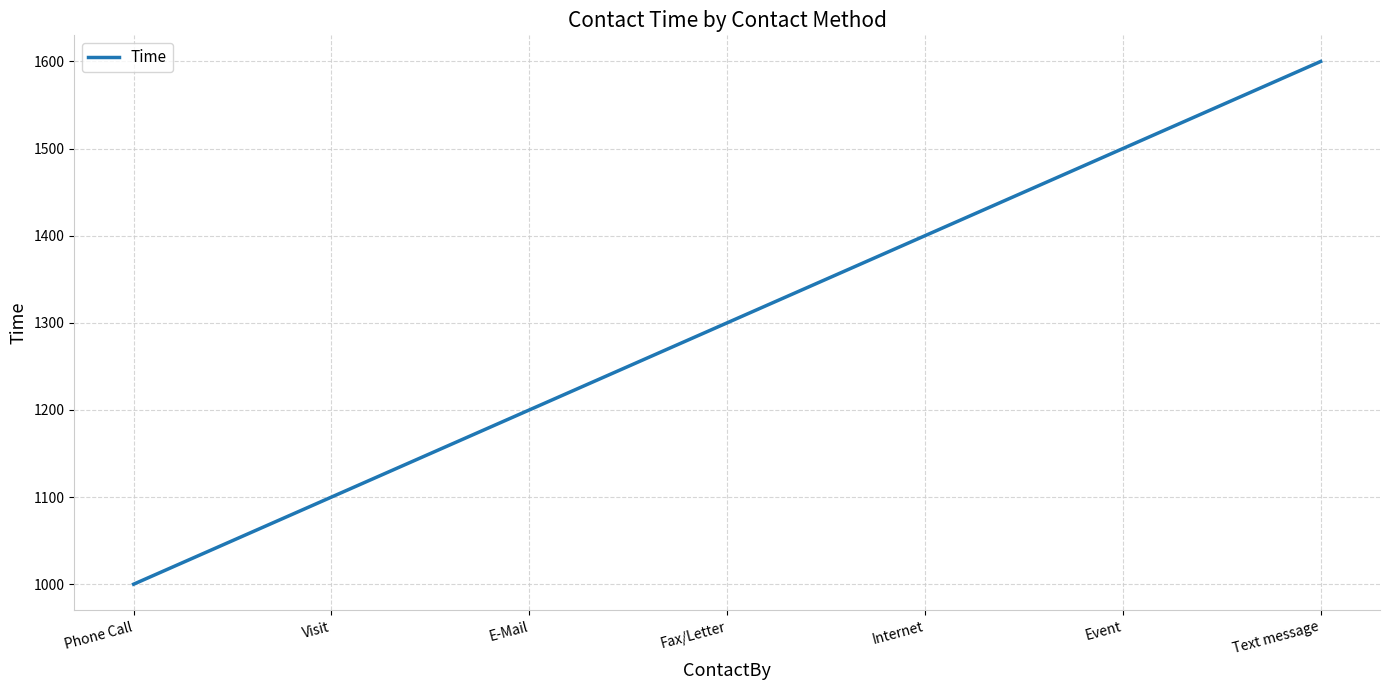

Count the number of categories in the chart.

7